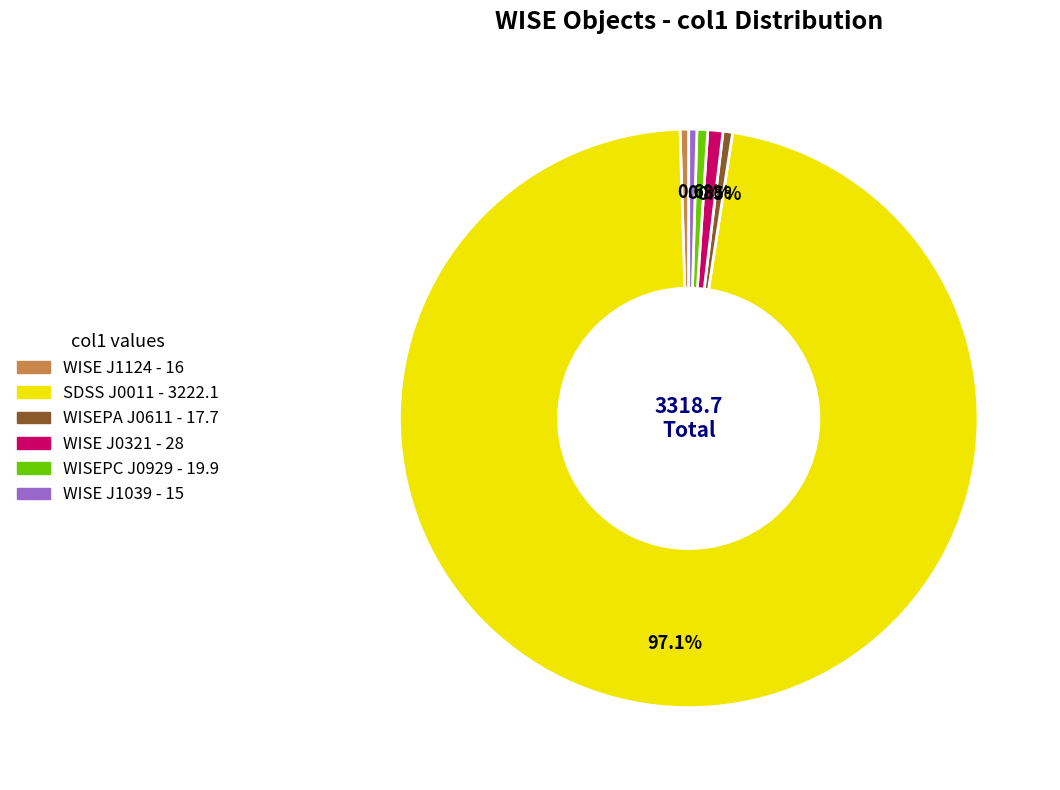

Is there any slice that represents more than half of the pie?

Yes